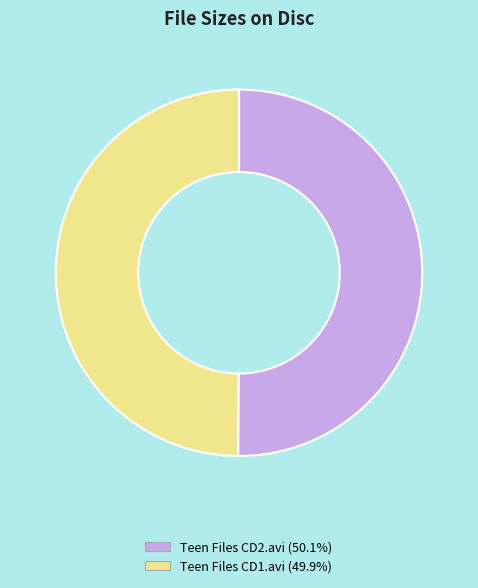

Combined, do Teen Files CD2.avi and Teen Files CD1.avi account for over 50%?

Yes